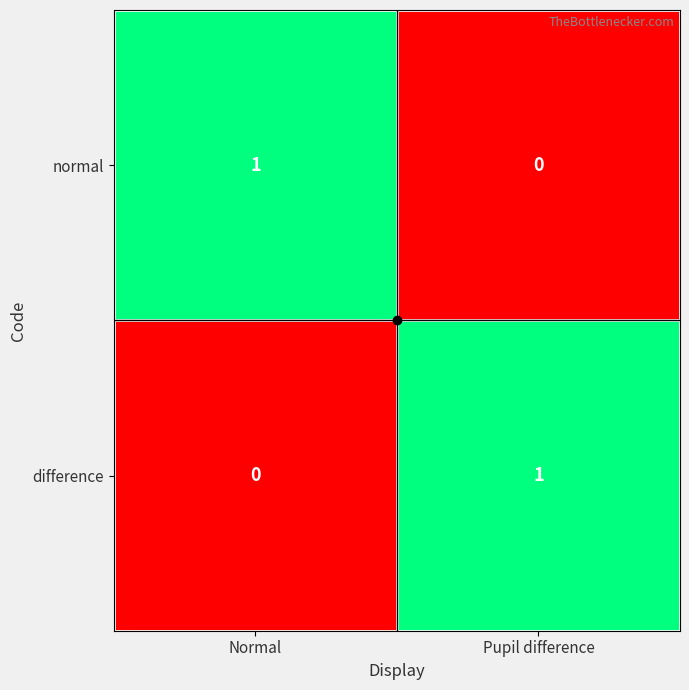

Is it true that difference equals 2 at Pupil difference?

False